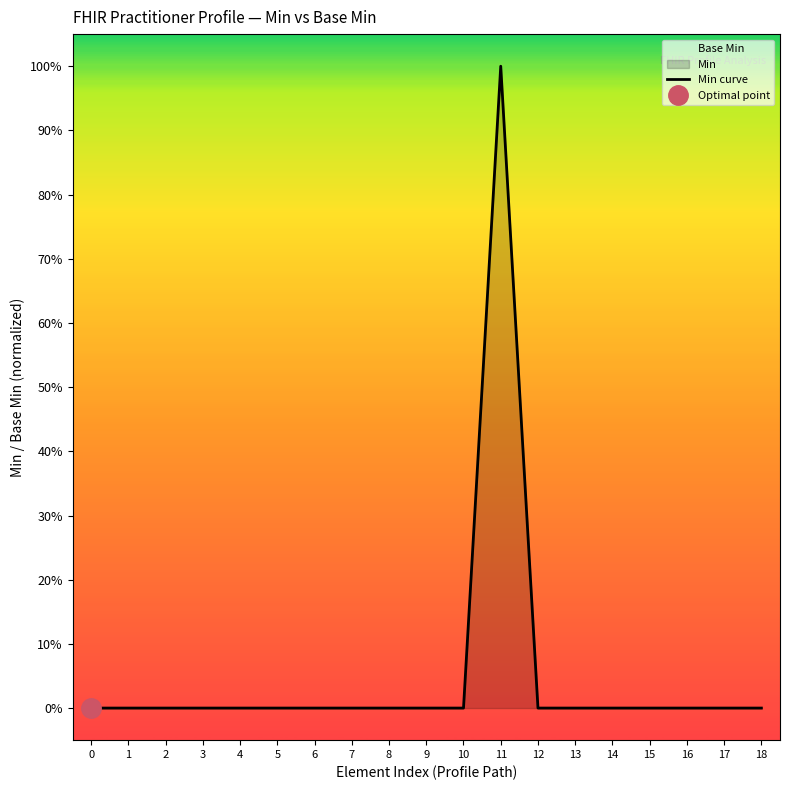

Which has a higher value, 1 or 8?

1